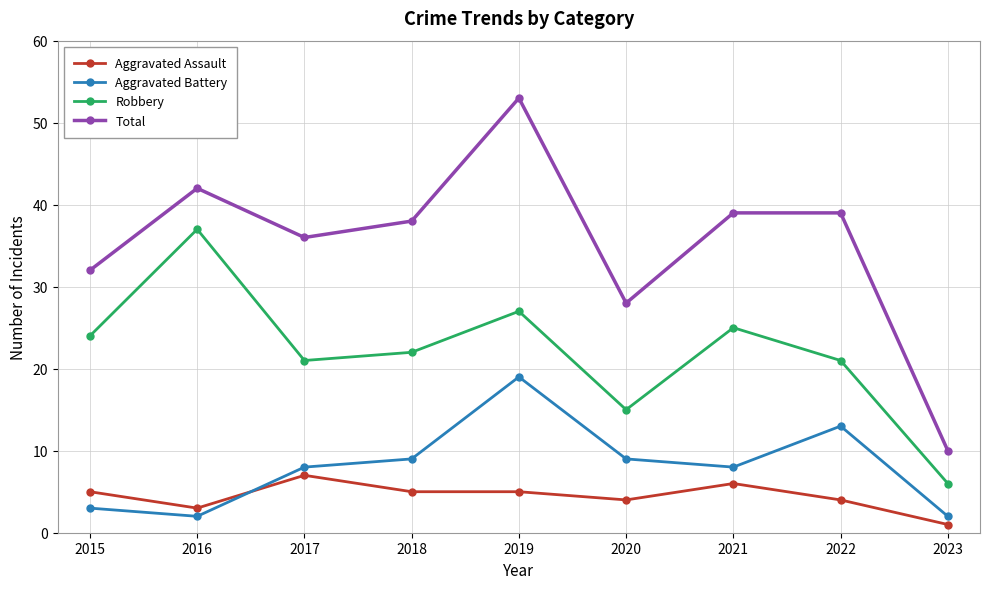

At how many categories does at least one series exceed 11?

8